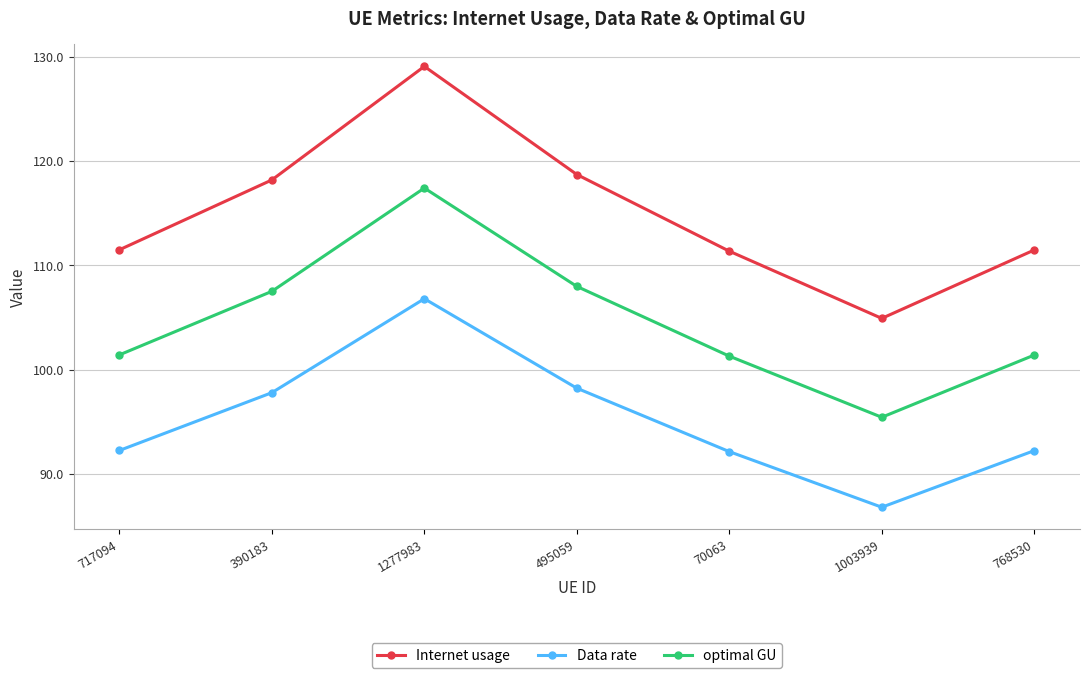

What are all the series names shown in the legend?

Internet usage, Data rate, optimal GU